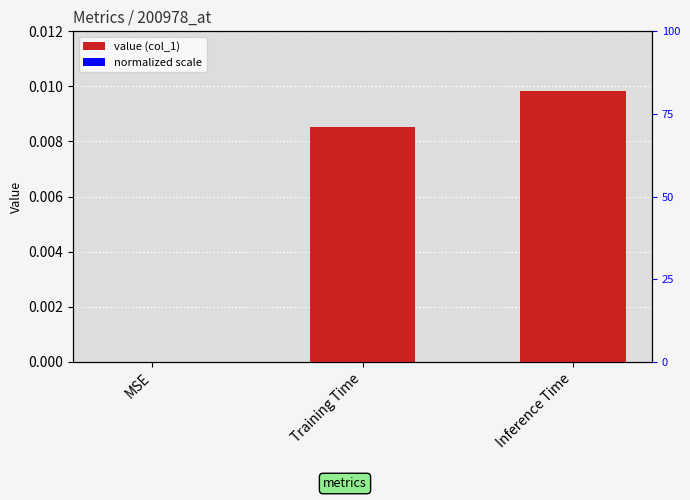

What is the label of the 3rd bar from the left?

Inference Time